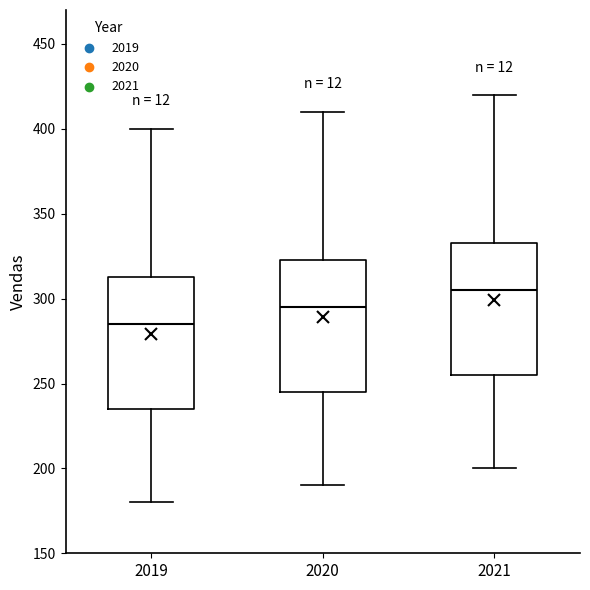

Reading left to right, read every box against the y-axis: the position of its median line, the range the box covers, and the ends of its whiskers. The values are not printed on the chart, so give them approximately, as read against the axis.

2019: median 285, box 235 to 315, whiskers 180 to 400
2020: median 295, box 245 to 325, whiskers 190 to 410
2021: median 305, box 255 to 335, whiskers 200 to 420